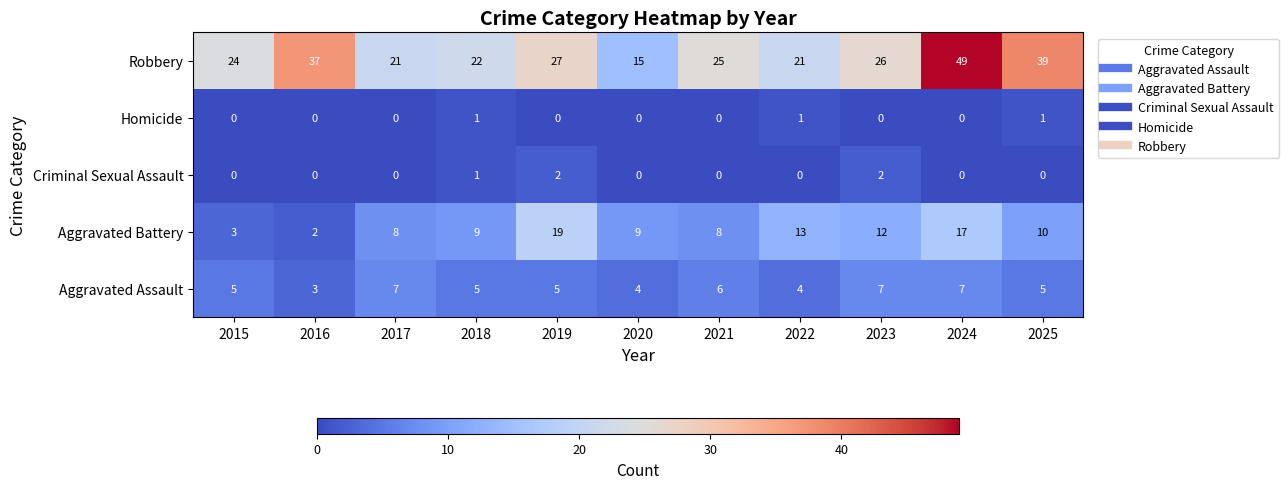

Rank the series by their maximum value, from lowest to highest.

Homicide, Criminal Sexual Assault, Aggravated Assault, Aggravated Battery, Robbery